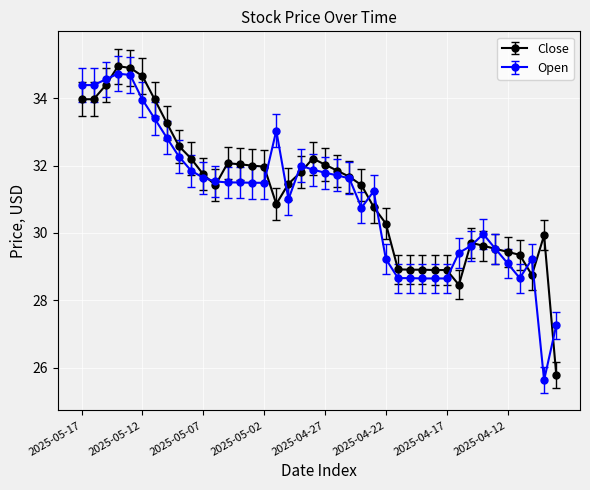

What is the maximum value shown in the chart?

35.0